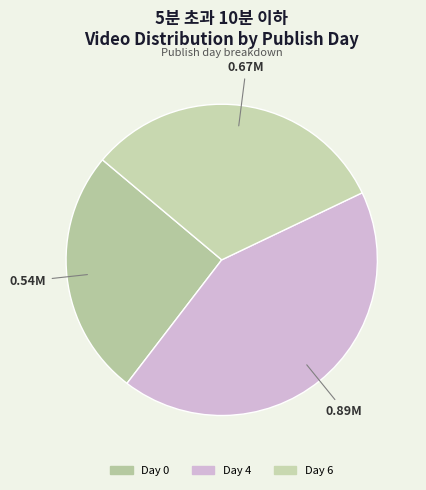

Rank the categories by value from lowest to highest.

Day 0, Day 6, Day 4